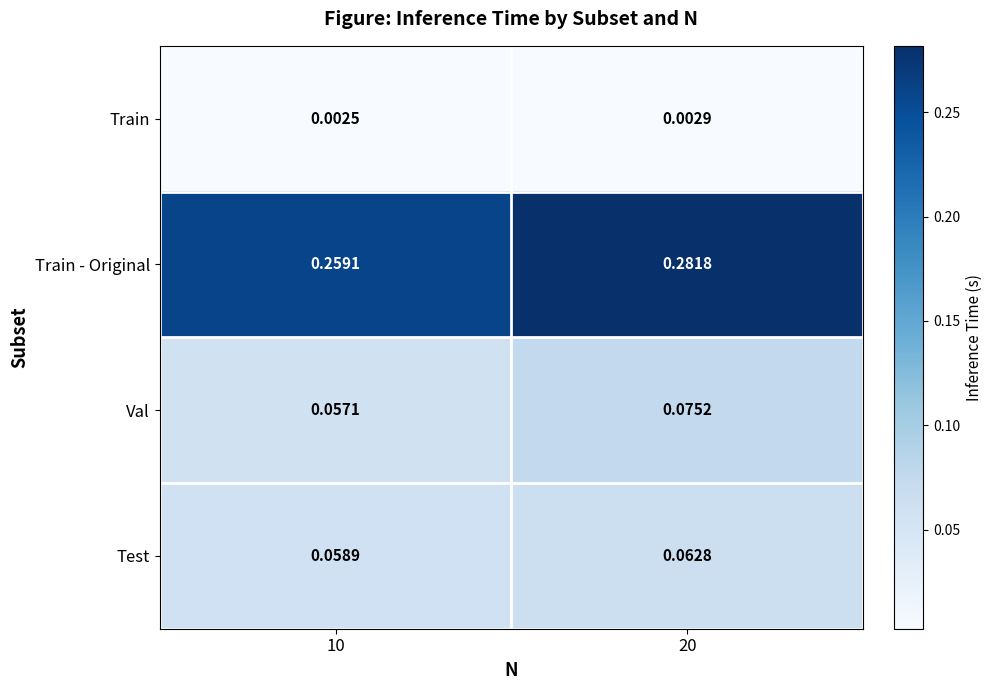

Which series has the largest total across all categories?

Train - Original